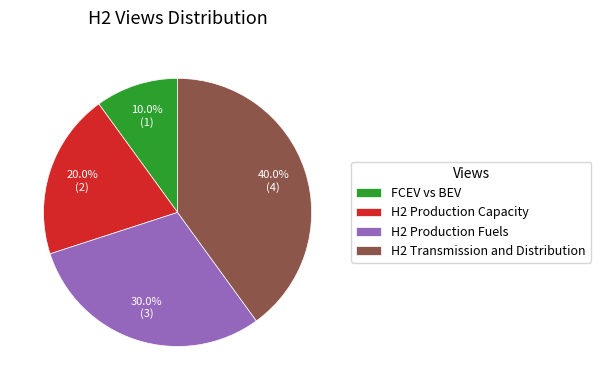

Is there a majority slice in this chart?

No